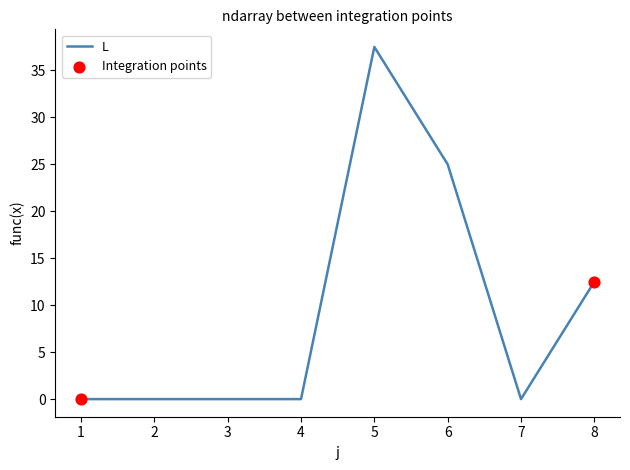

Between 8 and 7, which is larger?

8